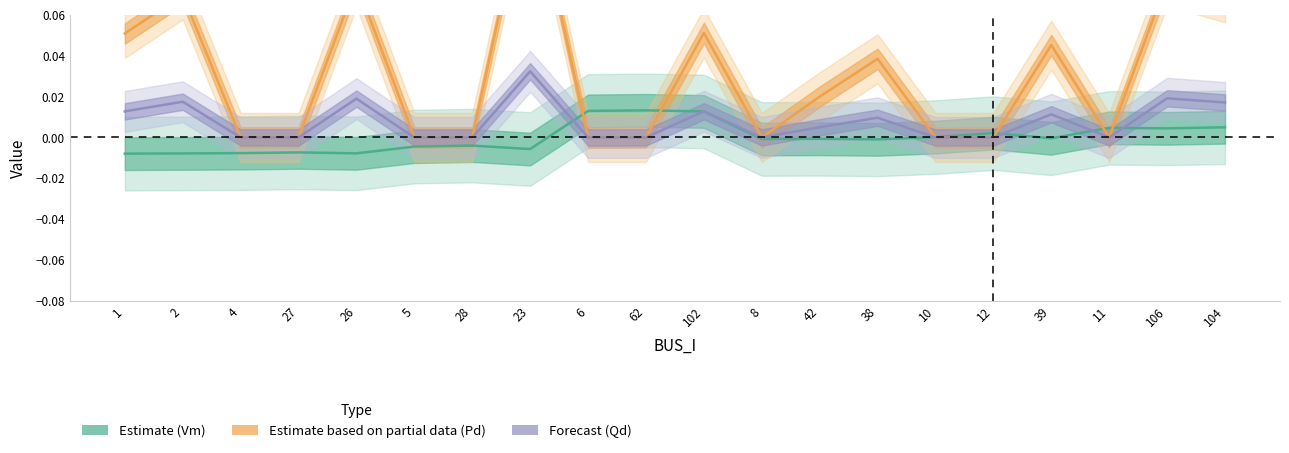

Rank the series by their maximum value, from highest to lowest.

Pd, Qd, Vm